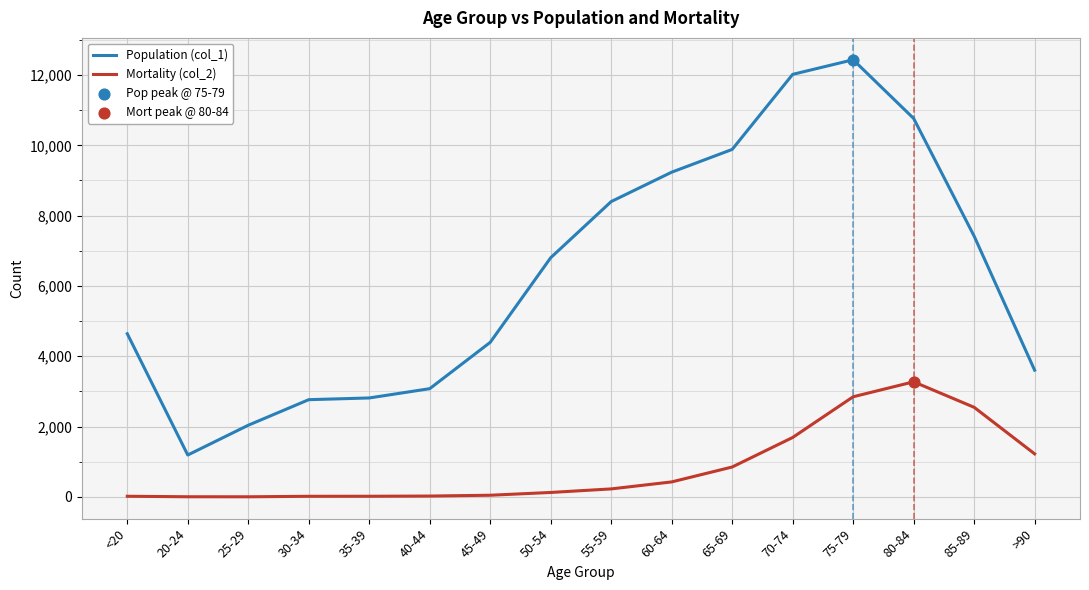

List the series in order of their peak value, highest first.

Population (col_1), Mortality (col_2)